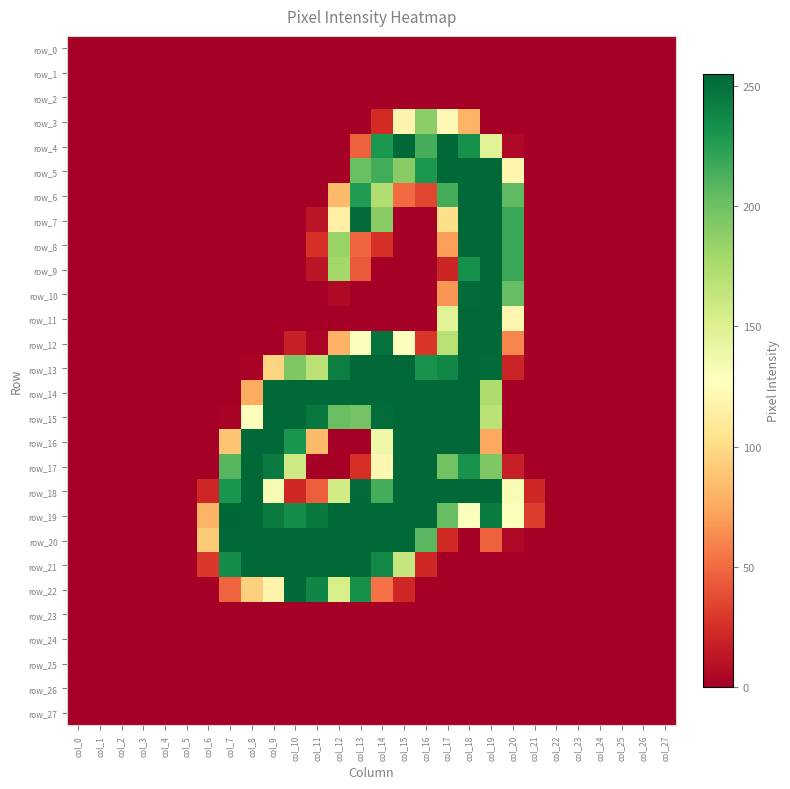

At which category is the sum across all series the highest?

col_18